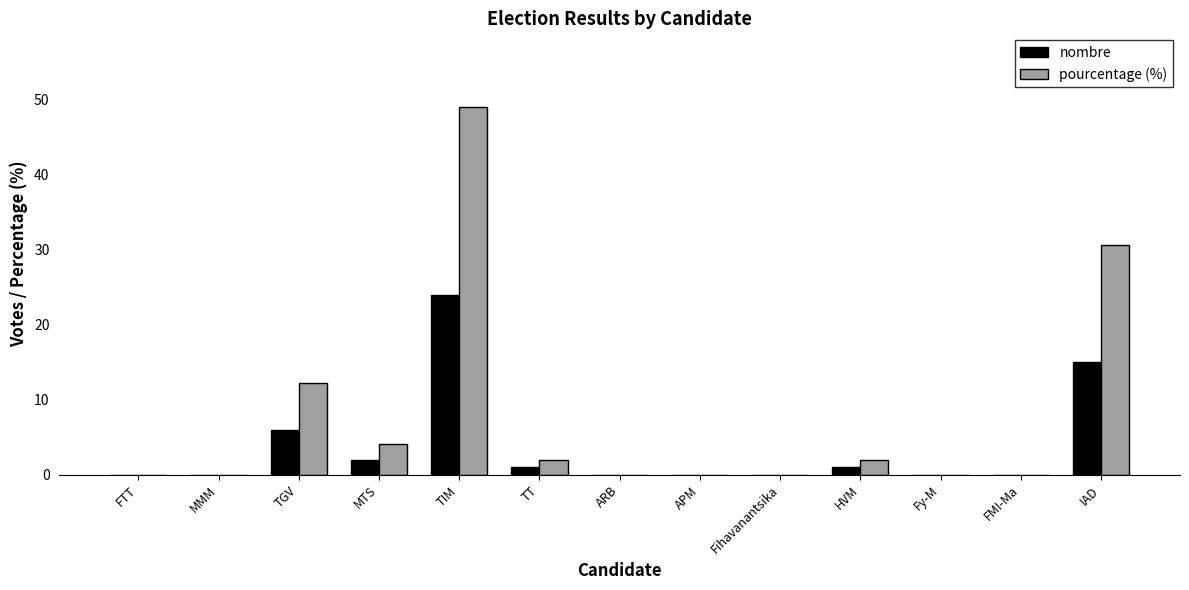

Between FTT and TGV, which series saw the biggest shift?

pourcentage (%)